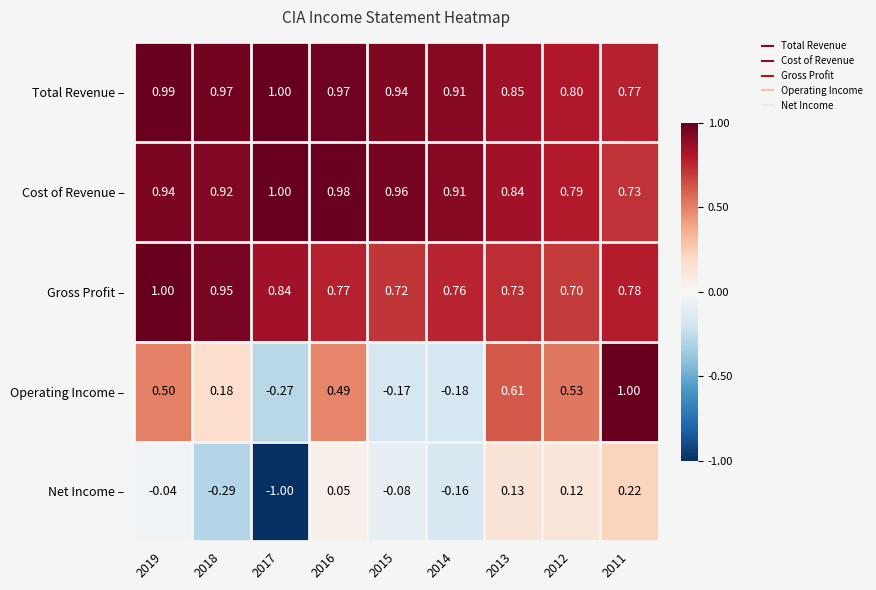

Which series has the largest total across all categories?

Total Revenue –